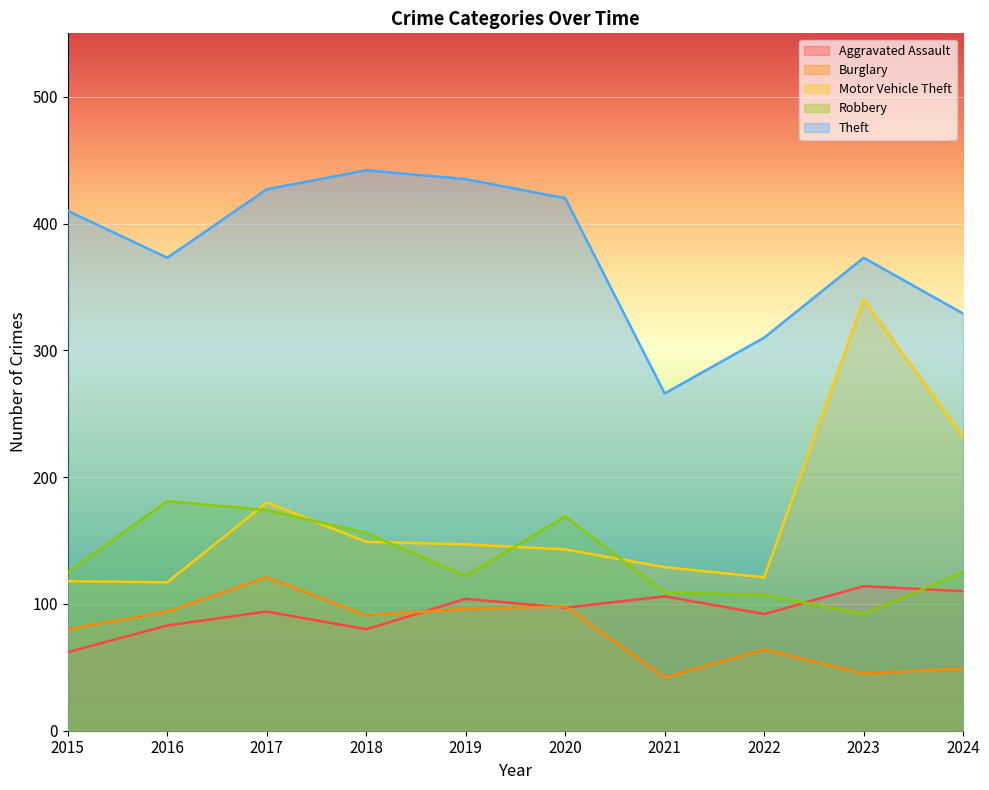

How many lines are shown in the chart?

5